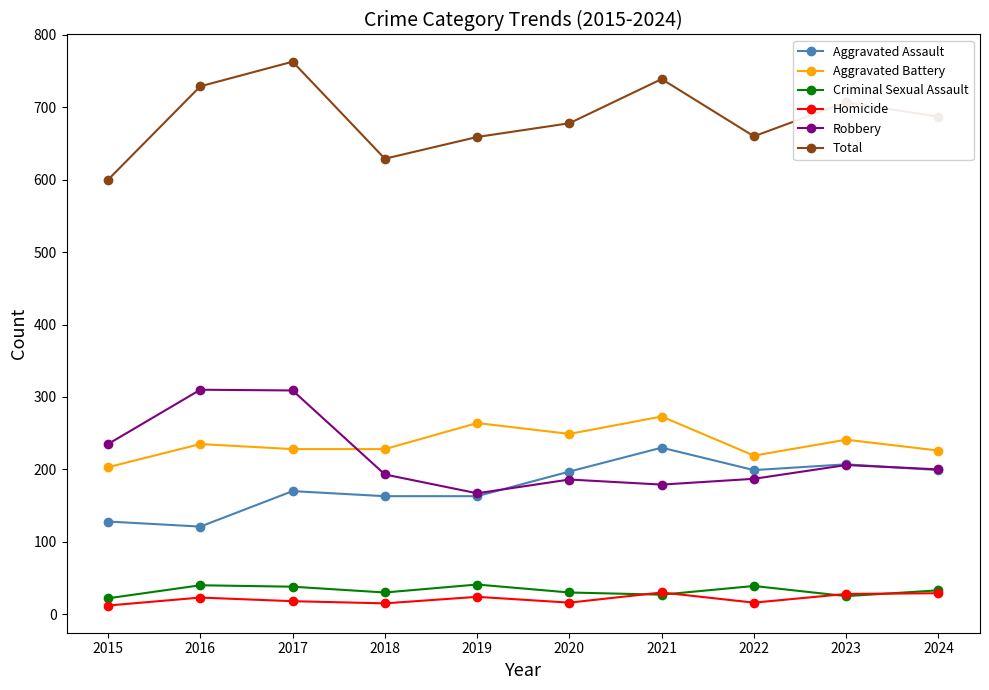

Between 2016 and 2018, which series saw the biggest shift?

Robbery